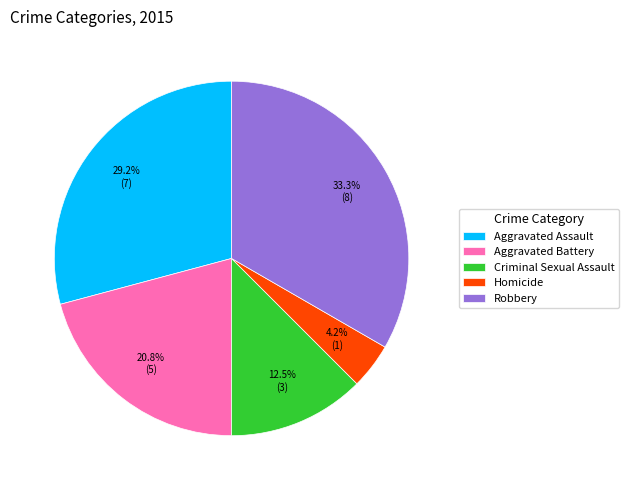

Rank the categories by value from highest to lowest.

Robbery, Aggravated Assault, Aggravated Battery, Criminal Sexual Assault, Homicide